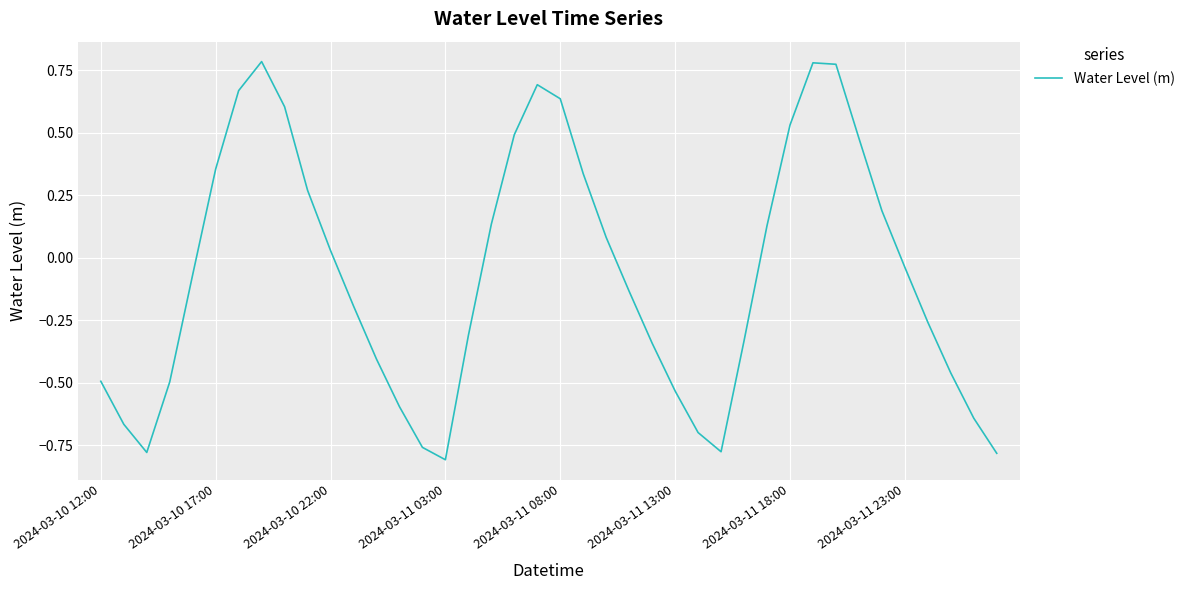

How many interior local peaks (higher than both neighbors) does the data have?

3